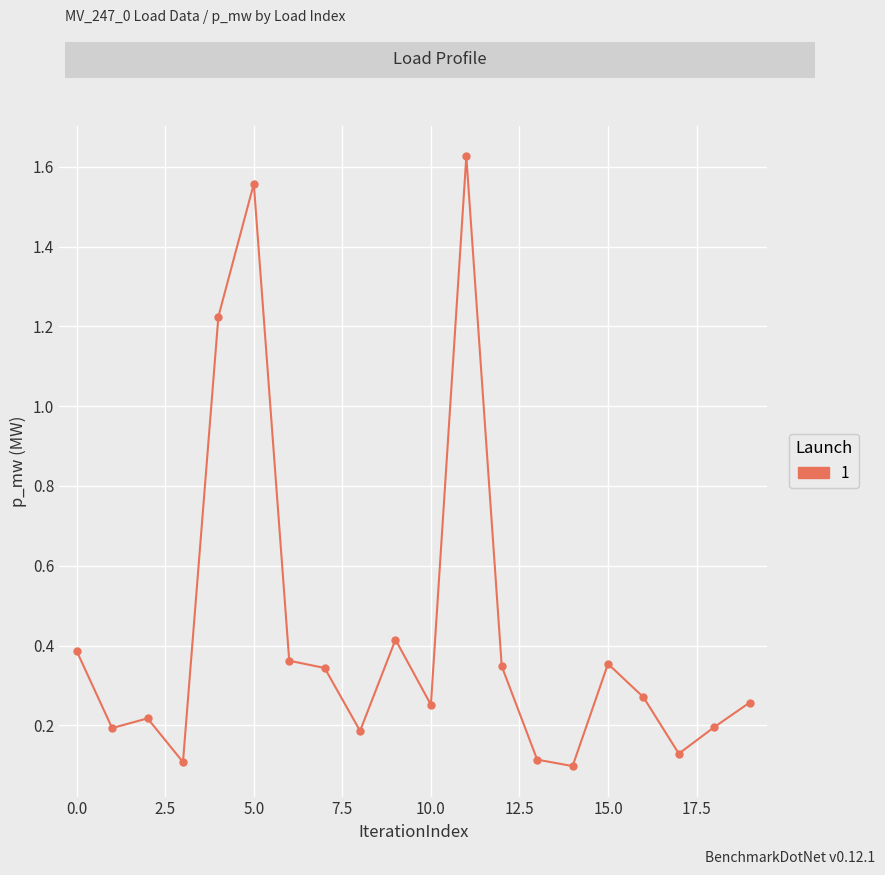

How many data points does each series have?

20